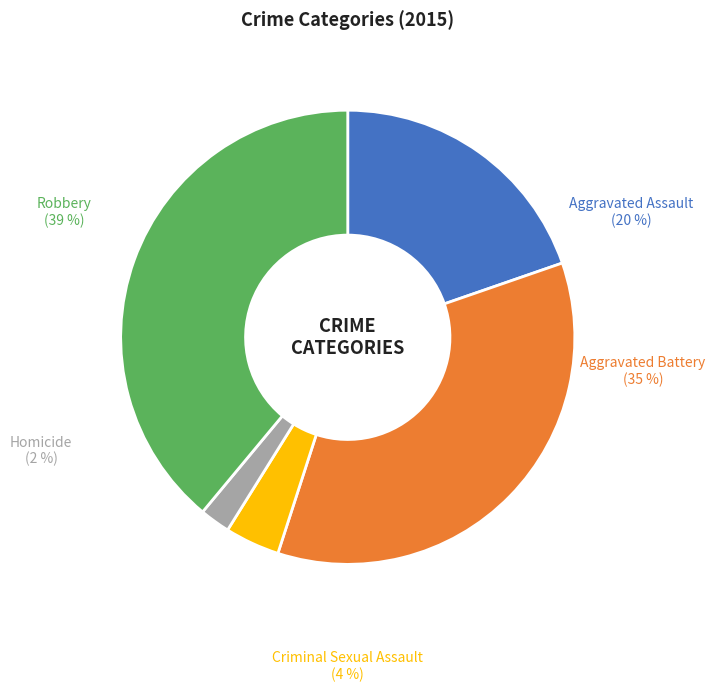

What is the smallest slice in the pie chart?

Homicide